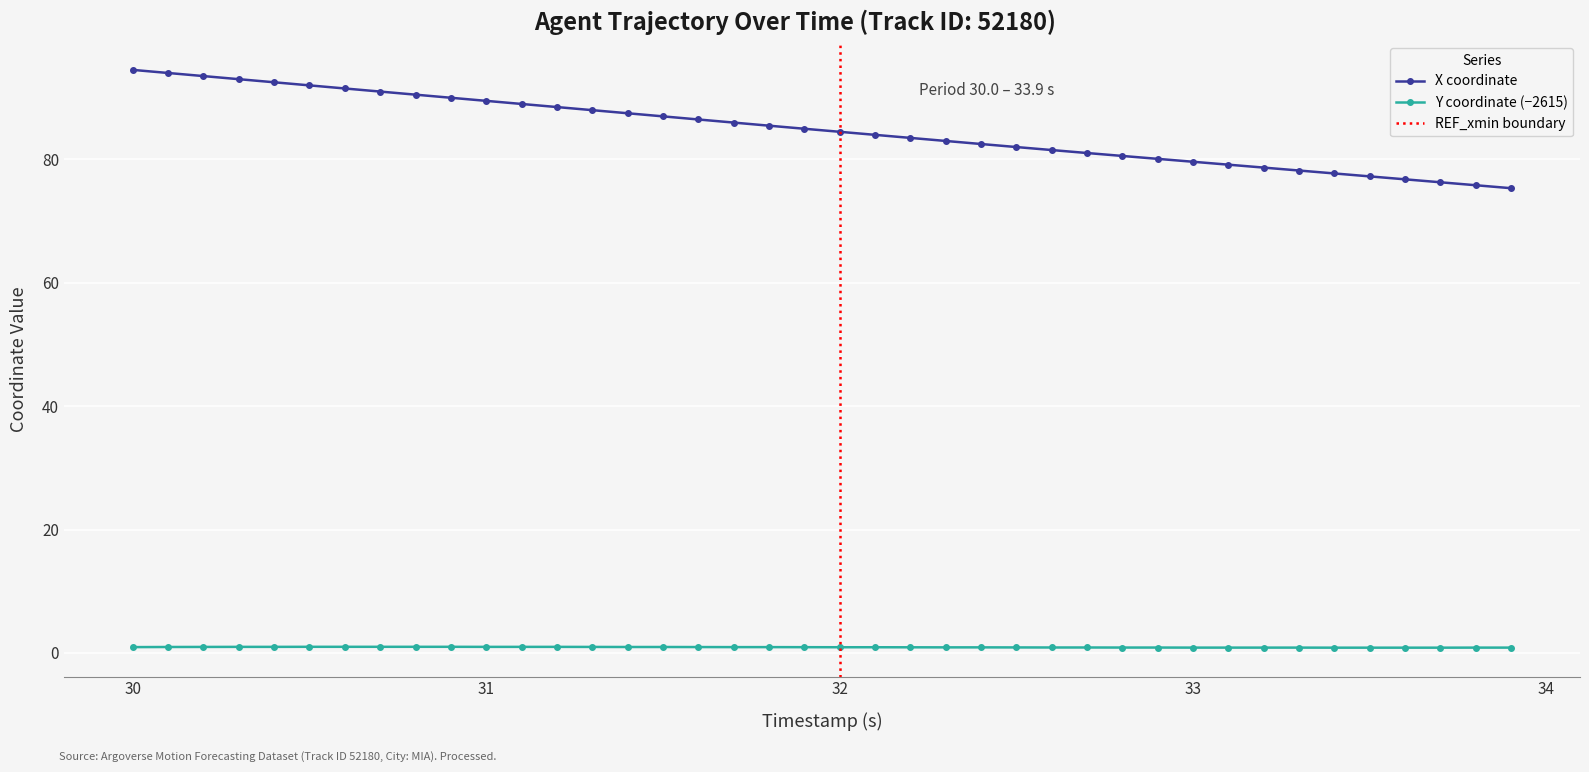

True or false: Y and X cross at least once.

False